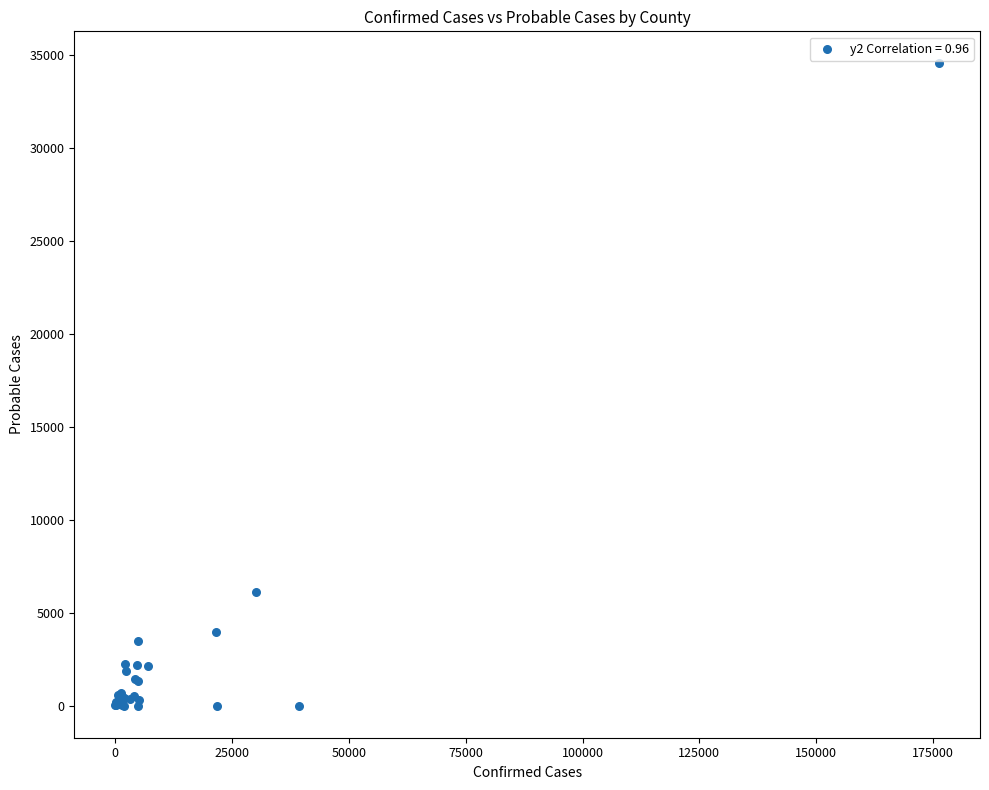

What Y value in the scatter plot is closest to 17267?

6133